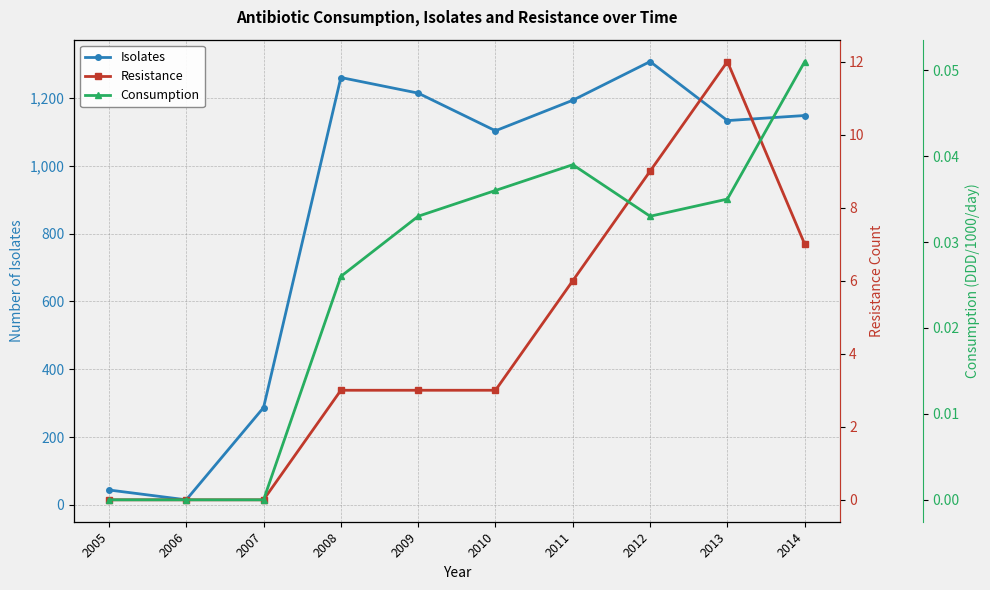

Reading left to right, extract all data points from this chart.

Isolates: 2005=44.0	2006=15.0	2007=287.0	2008=1260.0	2009=1214.0	2010=1103.0	2011=1193.0	2012=1307.0	2013=1133.0	2014=1148.0
Resistance: 2005=0.0	2006=0.0	2007=0.0	2008=3.0	2009=3.0	2010=3.0	2011=6.0	2012=9.0	2013=12.0	2014=7.0
Consumption: 2005=0.0	2006=0.0	2007=0.0	2008=0.0	2009=0.0	2010=0.0	2011=0.0	2012=0.0	2013=0.0	2014=0.1